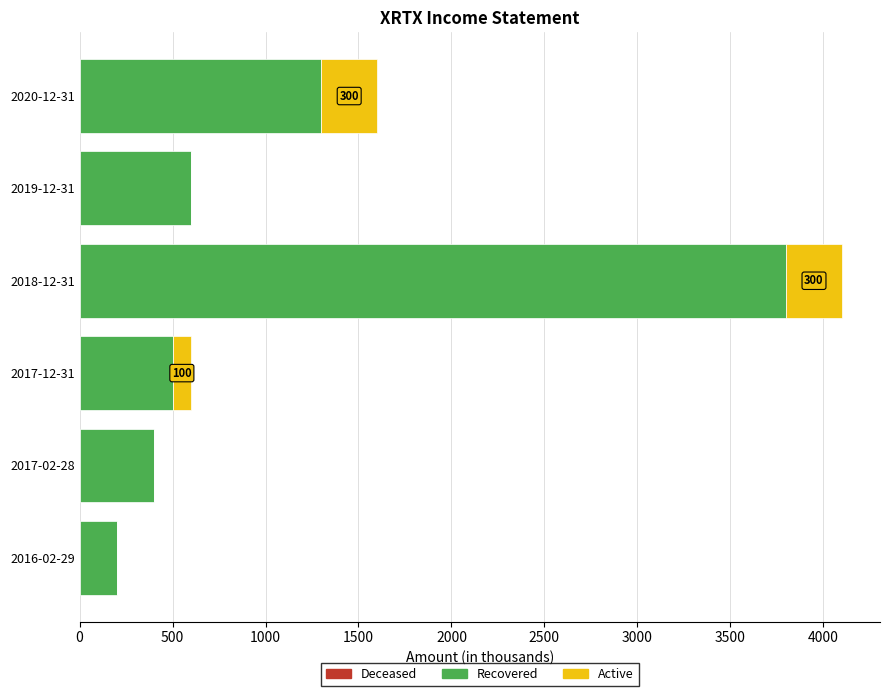

What is the sum of all Recovered values?

6800